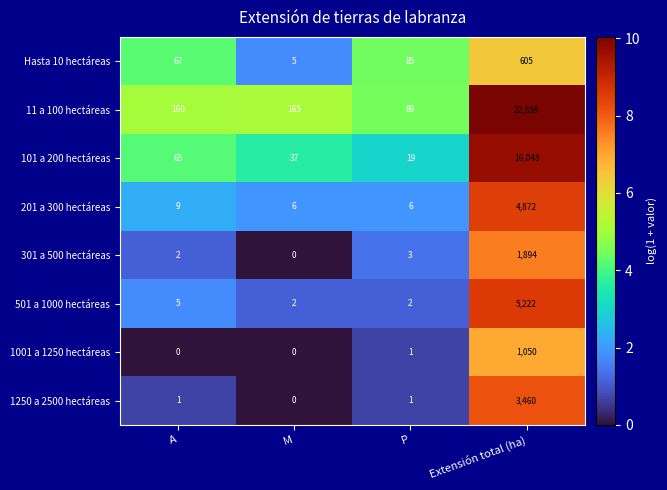

Which category has the lowest value in the 101 a 200 hectáreas series?

P